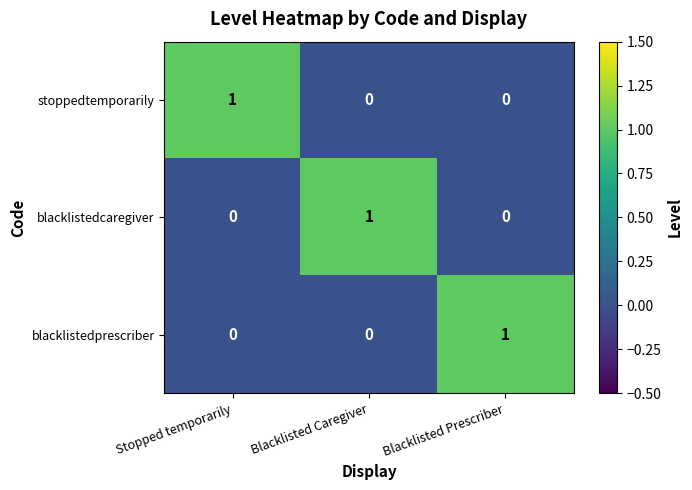

True or false: blacklistedcaregiver has a value of 0 at Blacklisted Caregiver.

False